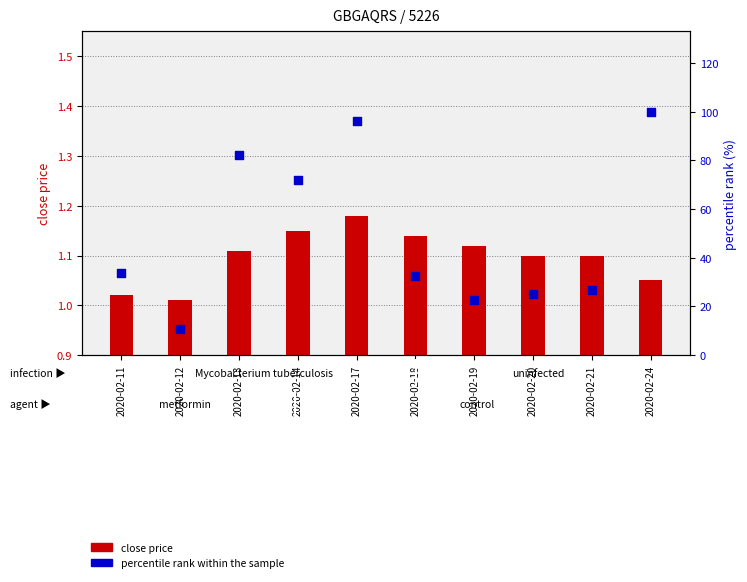

What is the total value across all series at 2020-02-21?

27.9